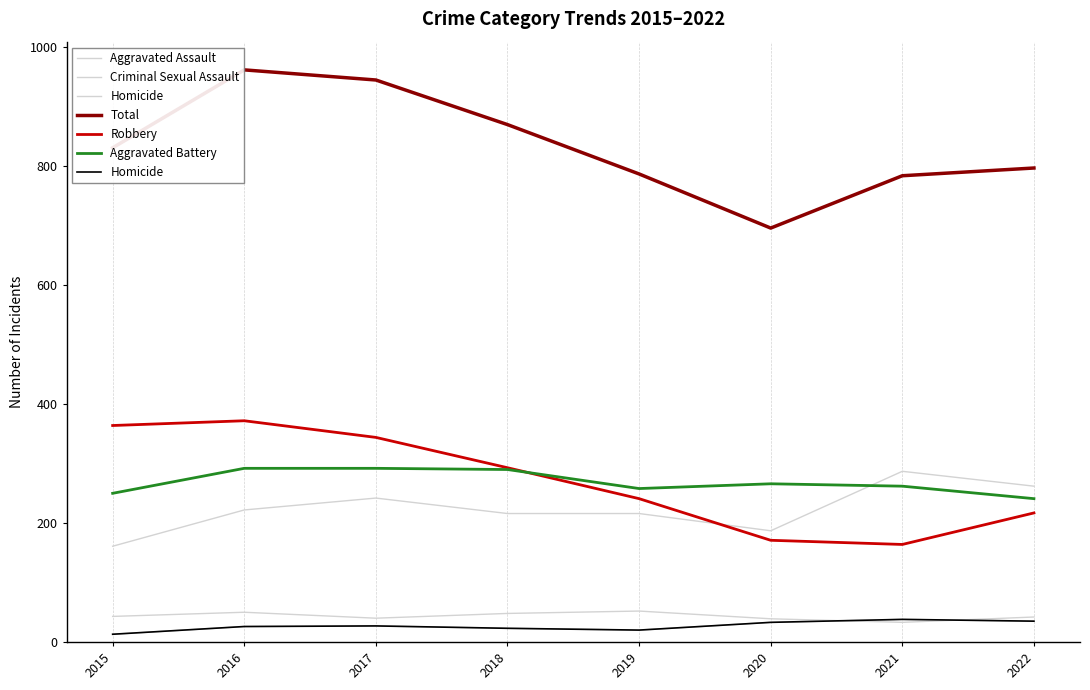

After their last crossing, which series has the higher values: Robbery or Aggravated Battery?

Aggravated Battery